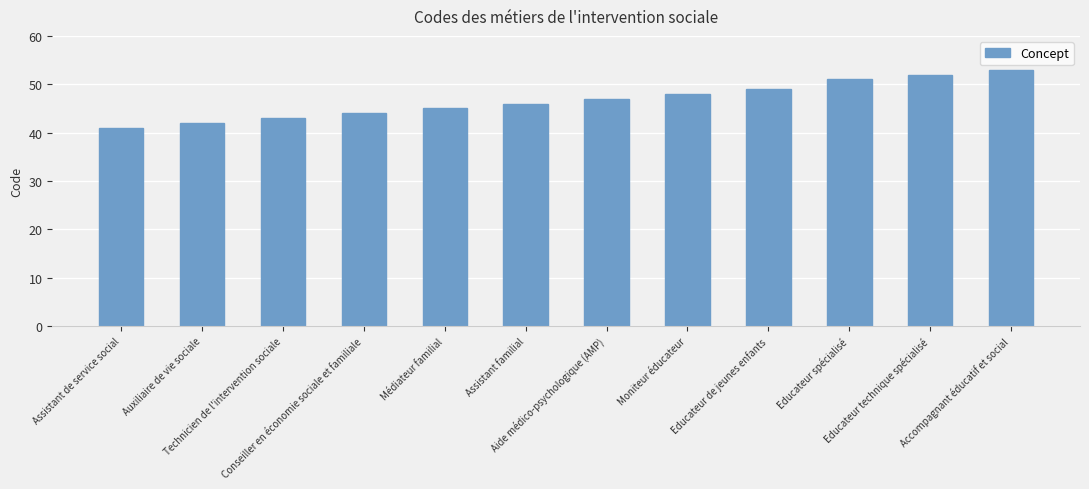

Approximately how many times larger is the value at Educateur de jeunes enfants compared to Technicien de l'intervention sociale?

1.1